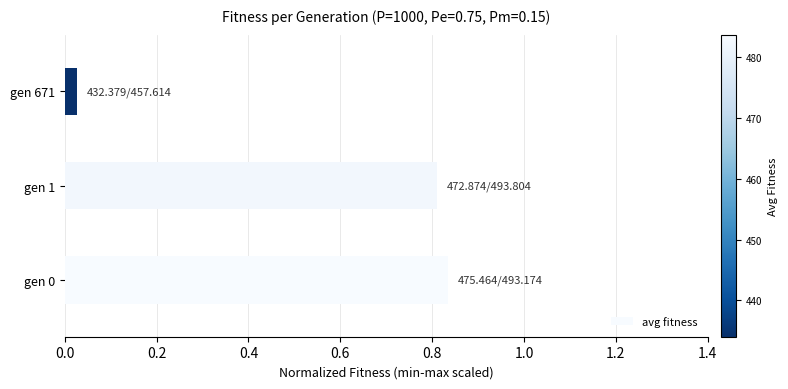

Are the bars horizontal?

Yes